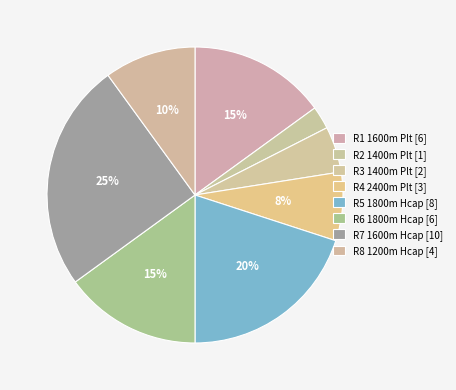

What is the total percentage of R4 2400m Plt and R3 1400m Plt?

12.5%